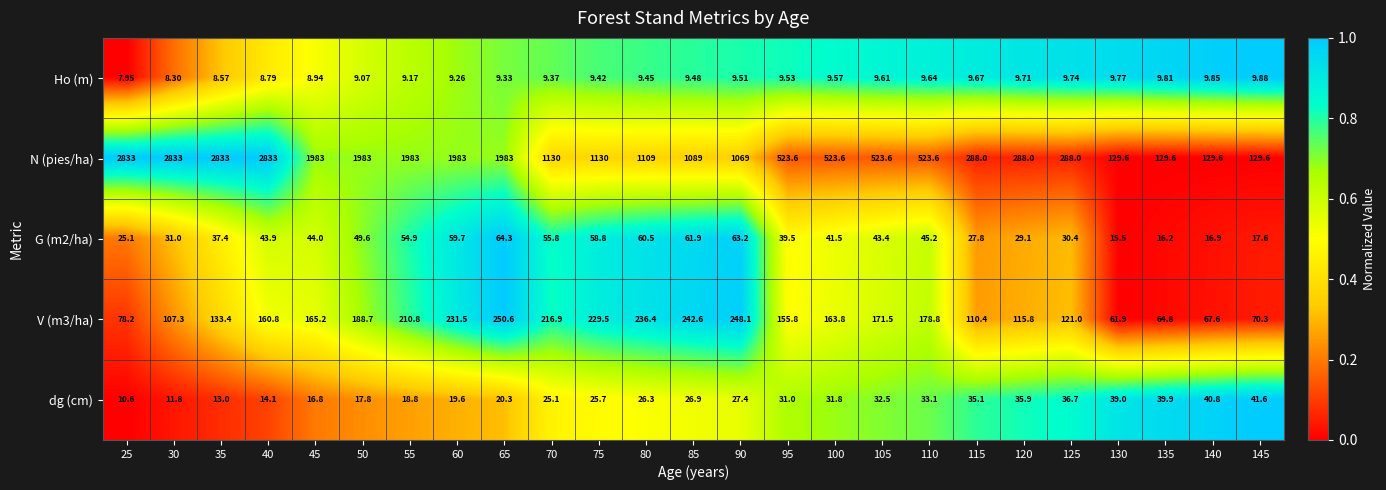

Which series has the largest range (max minus min)?

N (pies/ha)